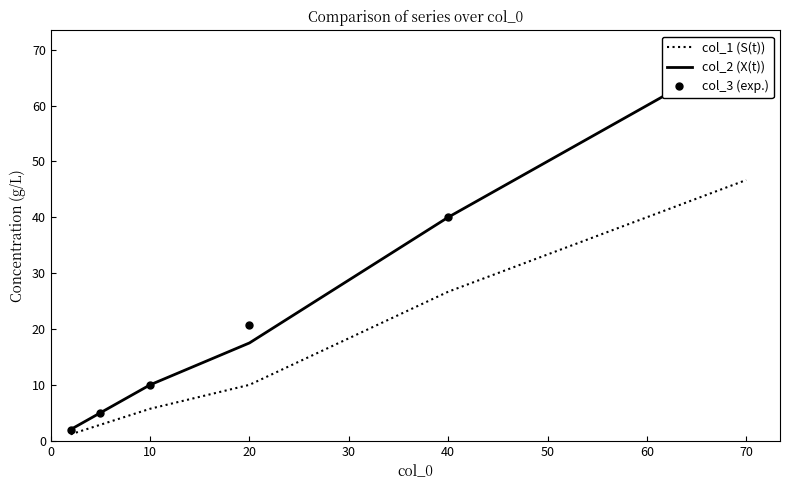

What is the difference between the maximum and minimum values in the col_3 (exp.) series?

68.0